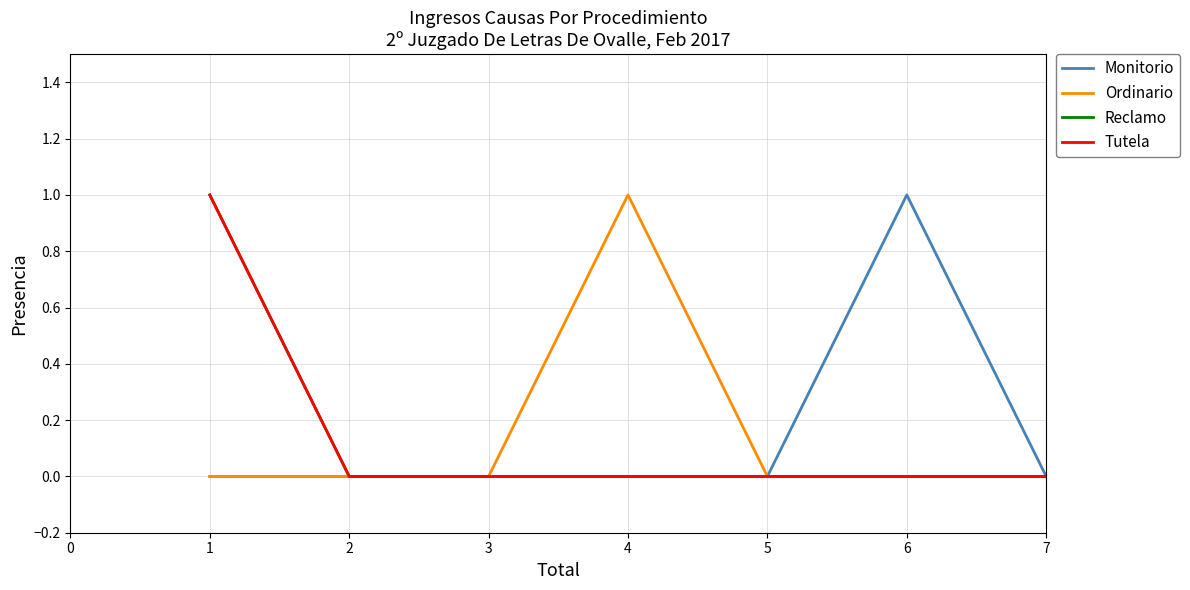

Where is Reclamo nearest to the value 0?

1